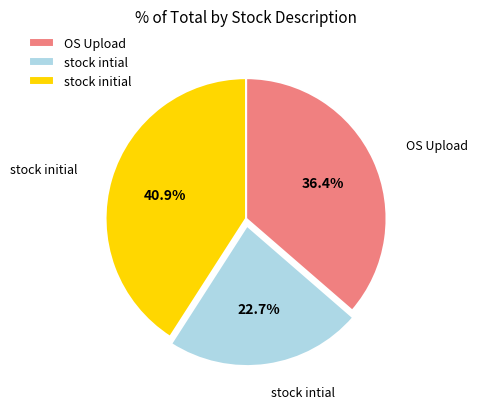

How many slices are in this pie chart?

3